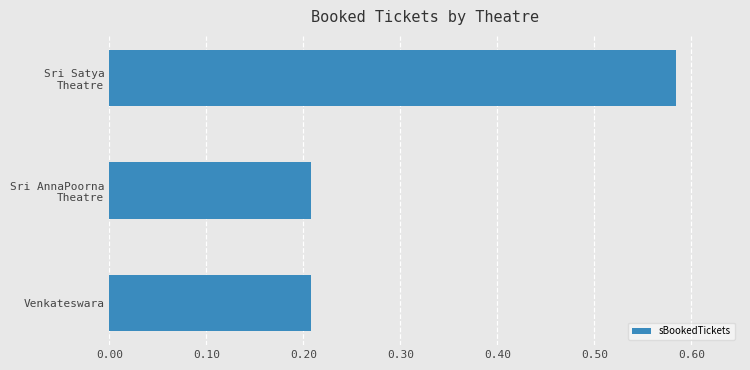

What is the difference between the maximum and minimum values?

0.4